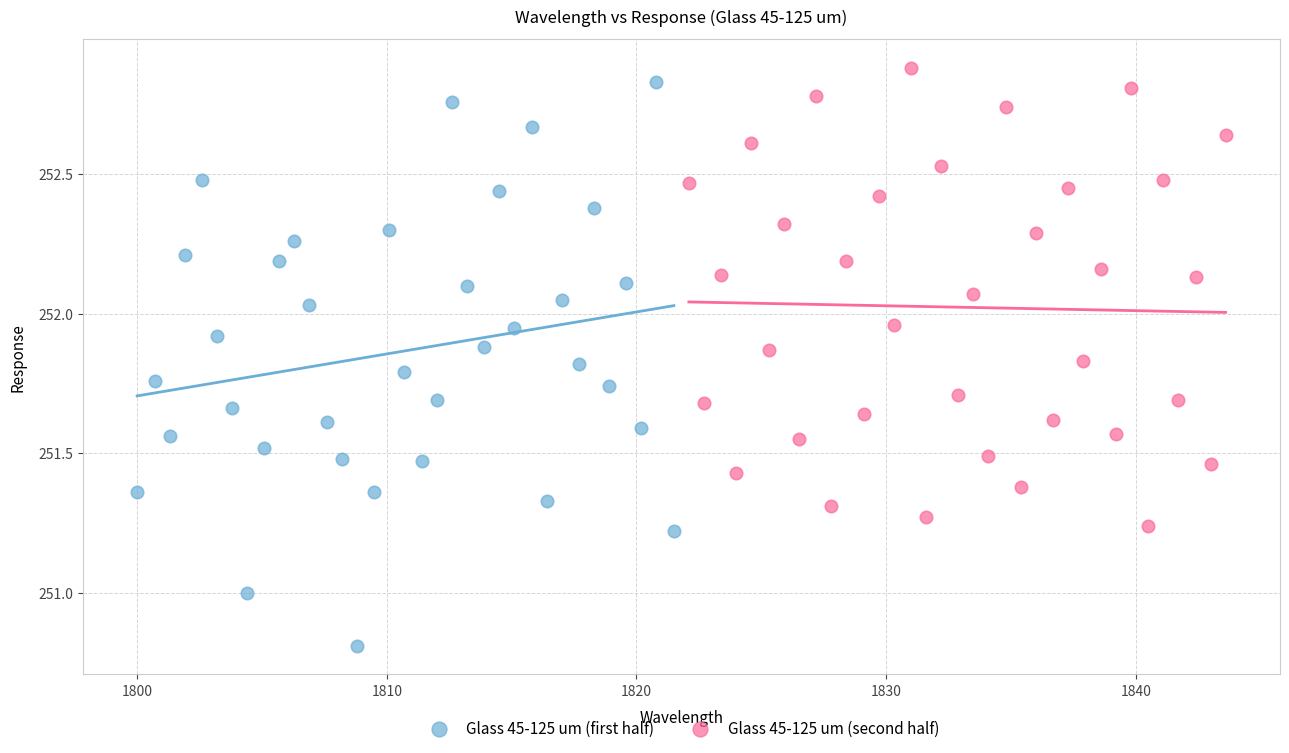

Which series reaches the minimum Y coordinate?

Glass 45-125 um (first half)